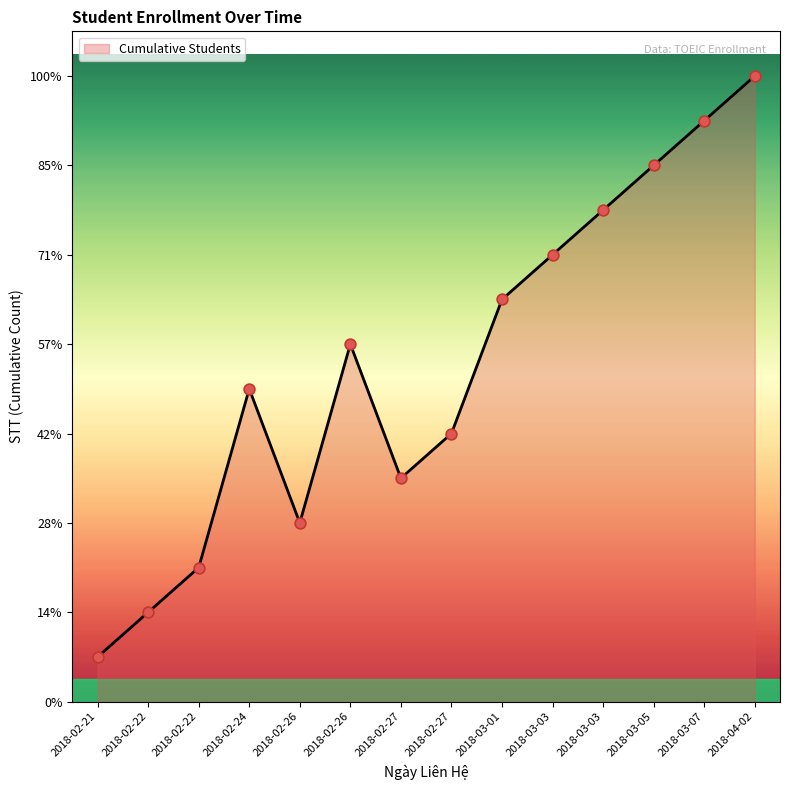

Does the chart have visible grid lines?

No